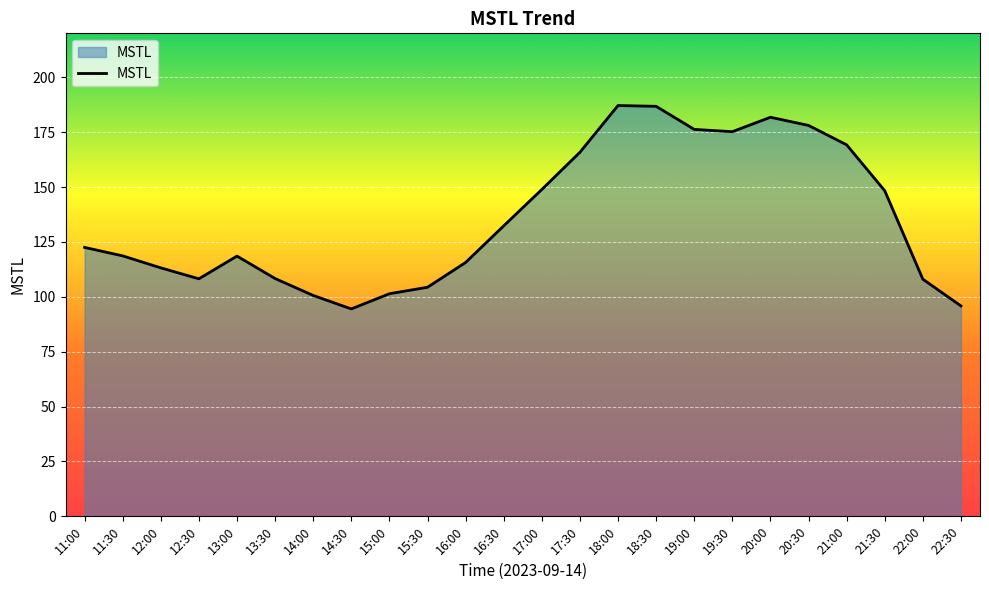

Is it true that the value at 14:30 is 94.5?

True